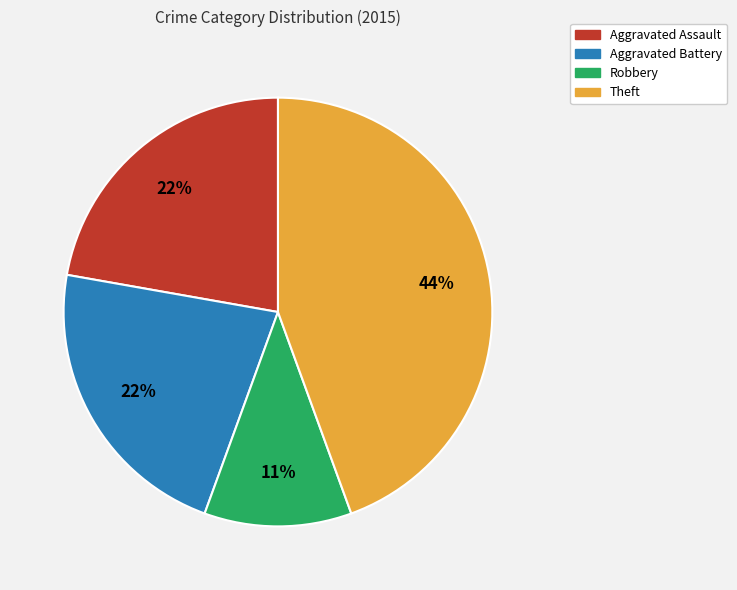

Is the sum of Aggravated Assault and Theft greater than half?

Yes